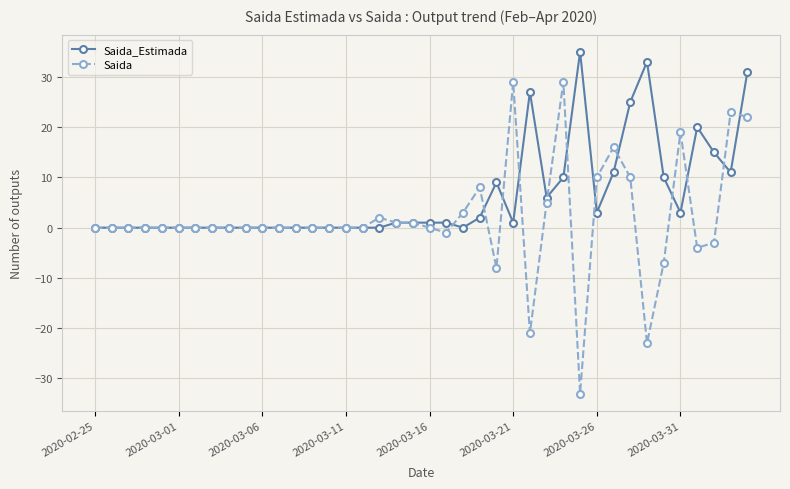

What is the greatest value displayed?

35